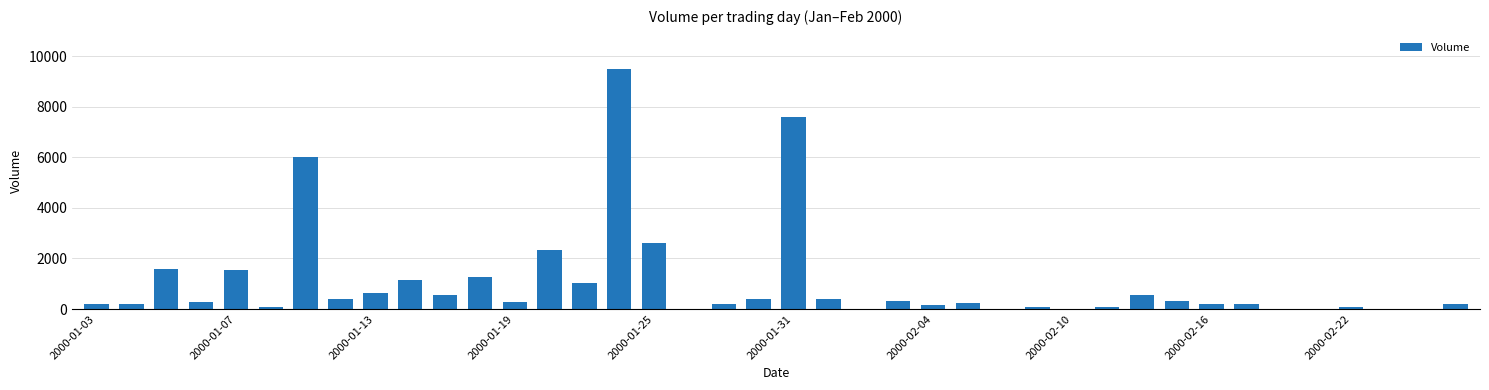

What is the sum of all values?

40711